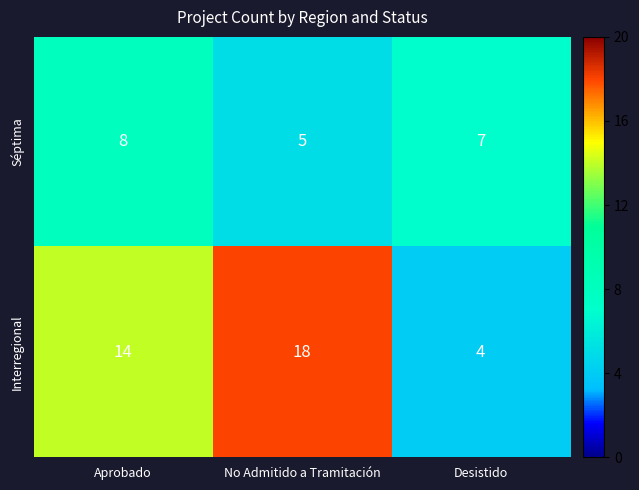

What is the approximate value of Séptima at No Admitido a Tramitación?

5